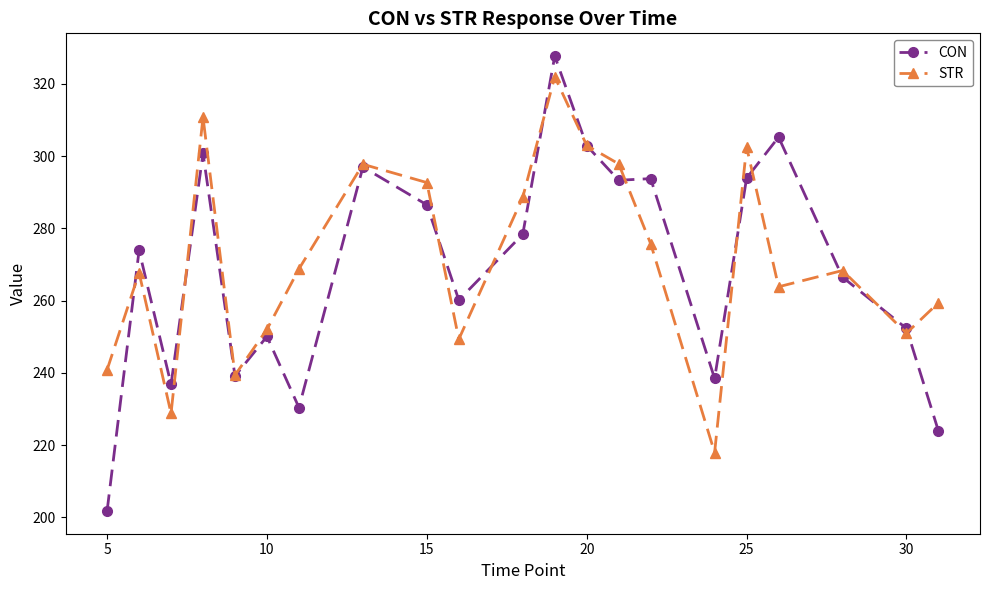

True or false: CON and STR intersect in this chart.

True